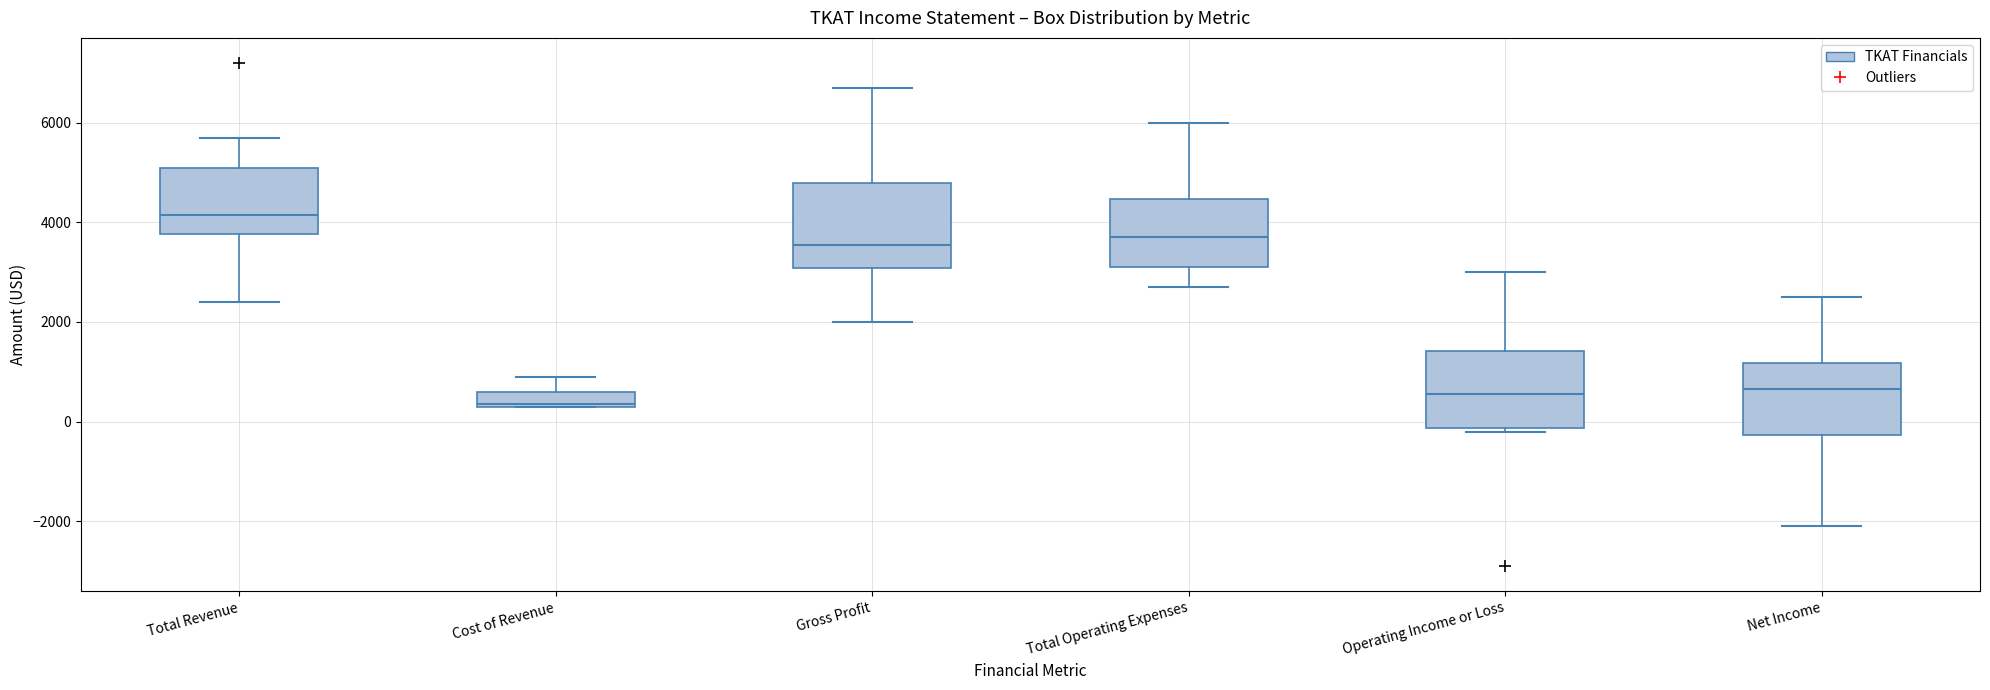

Reading left to right, transcribe this box plot: for each box, give where its median line is, the range the box spans, and where its two whiskers end, as read against the y-axis. The values are not printed on the chart, so give them approximately, as read against the axis.

Total Revenue: median 4200, box 3800 to 5200, whiskers 2400 to 5800
Cost of Revenue: median 400, box 400 to 600, whiskers 400 to 1000
Gross Profit: median 3600, box 3000 to 4800, whiskers 2000 to 6800
Total Operating Expenses: median 3800, box 3200 to 4400, whiskers 2800 to 6000
Operating Income or Loss: median 600, box -200 to 1400, whiskers -200 (just below the box's lower edge) to 3000
Net Income: median 600, box -200 to 1200, whiskers -2000 to 2600